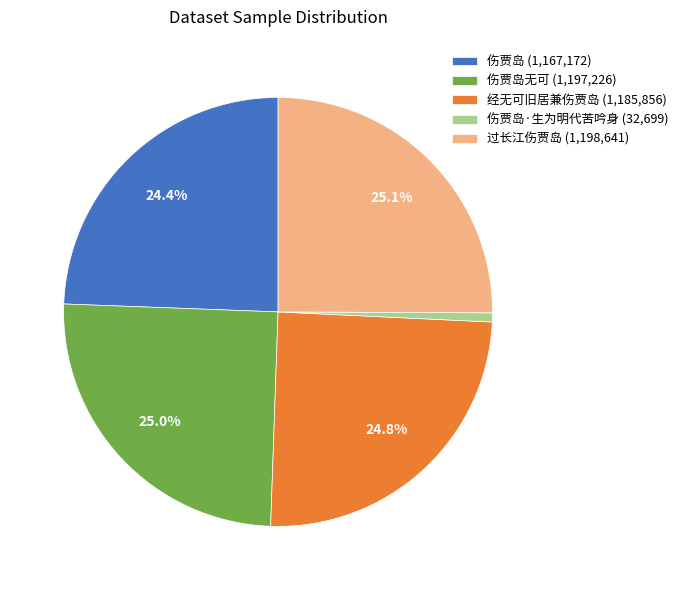

What portion of the pie excludes 伤贾岛无可 (1,197,226)?

75.0%